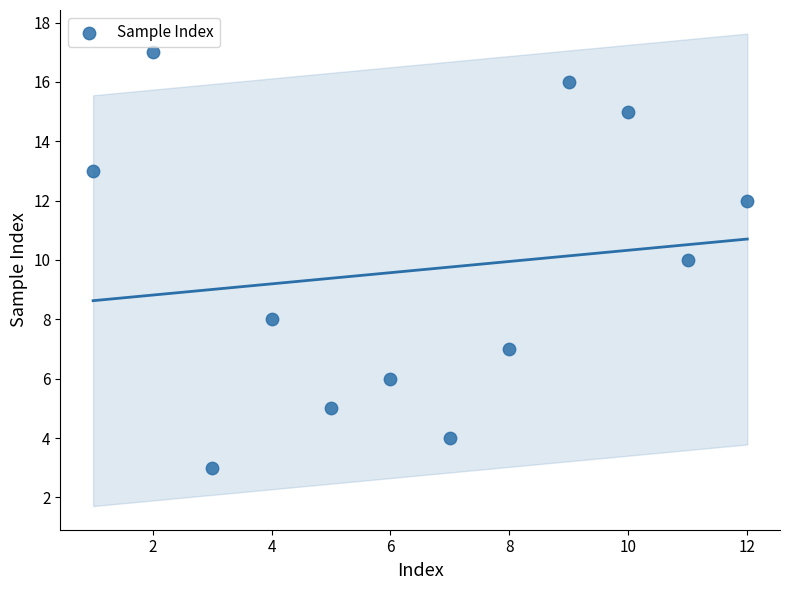

What is the range of X values (max minus min)?

11